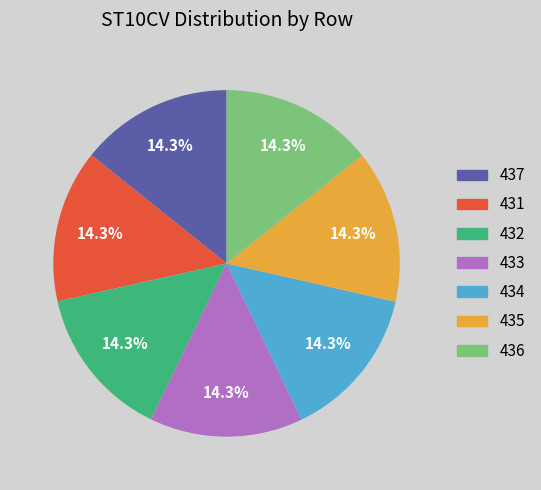

Is the sum of 432 and 436 greater than half?

No